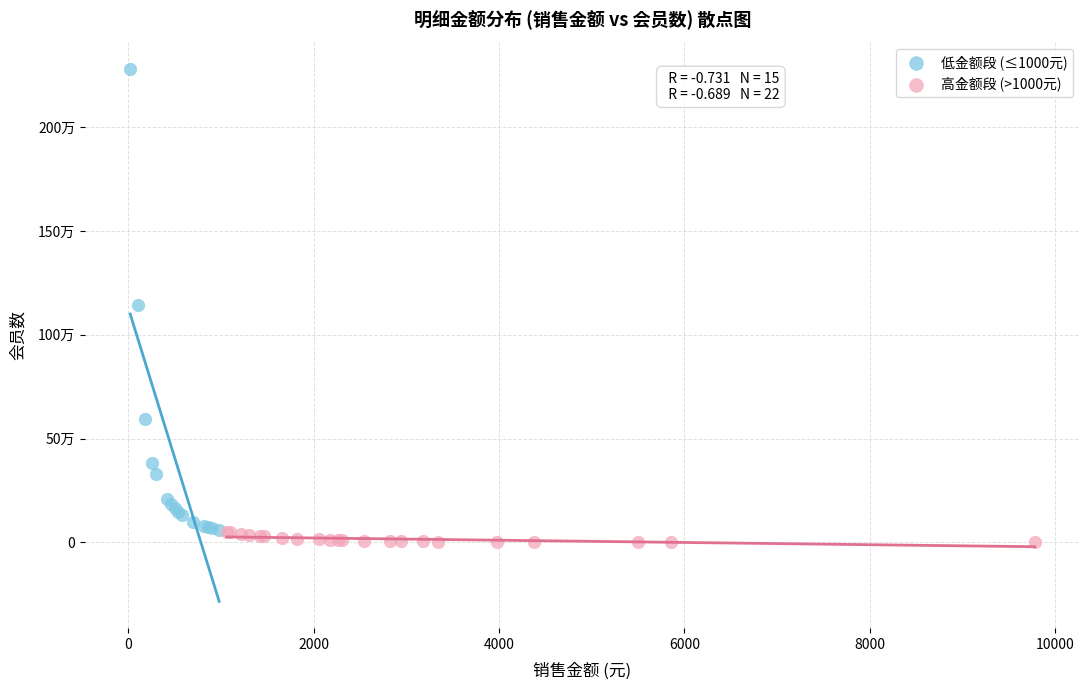

Which series reaches the minimum Y coordinate?

高金额段 (>1000元)